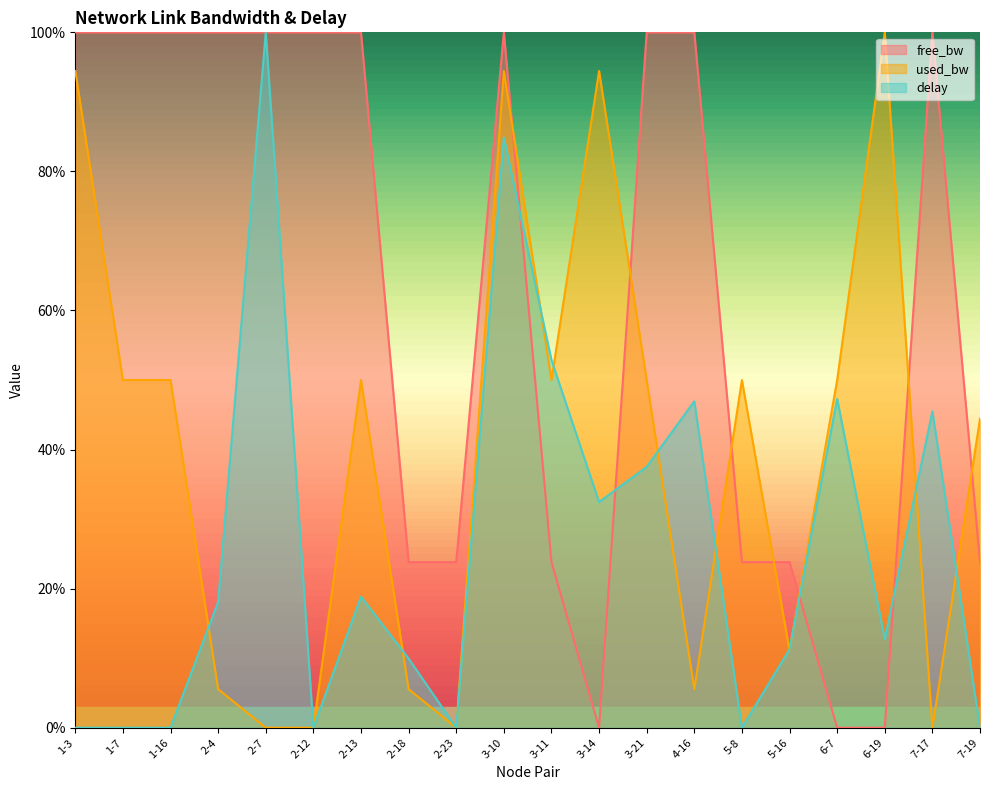

How many series are shown in this chart?

3